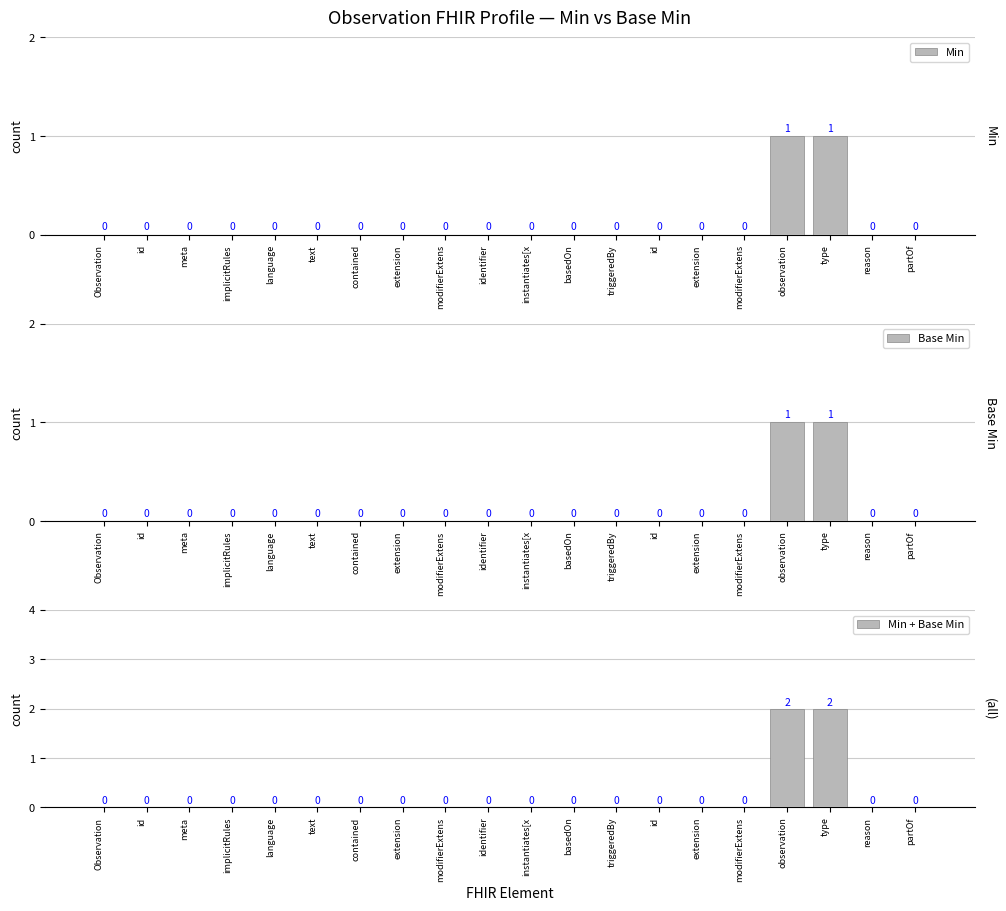

How many series are shown in this chart?

3